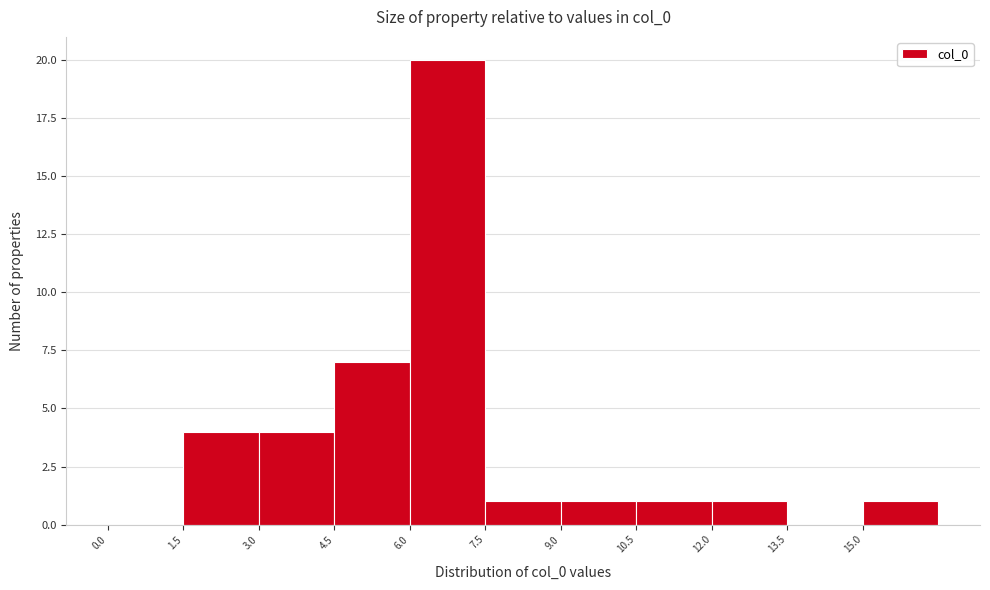

Reading left to right, transcribe this chart: for each bar, give the range it covers on the x-axis and its height. Neither the bar edges nor the heights are printed on the chart, so give them approximately, as read against the axes.

0.0 to 1.5: 0
1.5 to 3.0: 4
3.0 to 4.5: 4
4.5 to 6.0: 7
6.0 to 7.5: 20
7.5 to 9.0: 1
9.0 to 10.5: 1
10.5 to 12.0: 1
12.0 to 13.5: 1
13.5 to 15.0: 0
15.0 to 16.5: 1